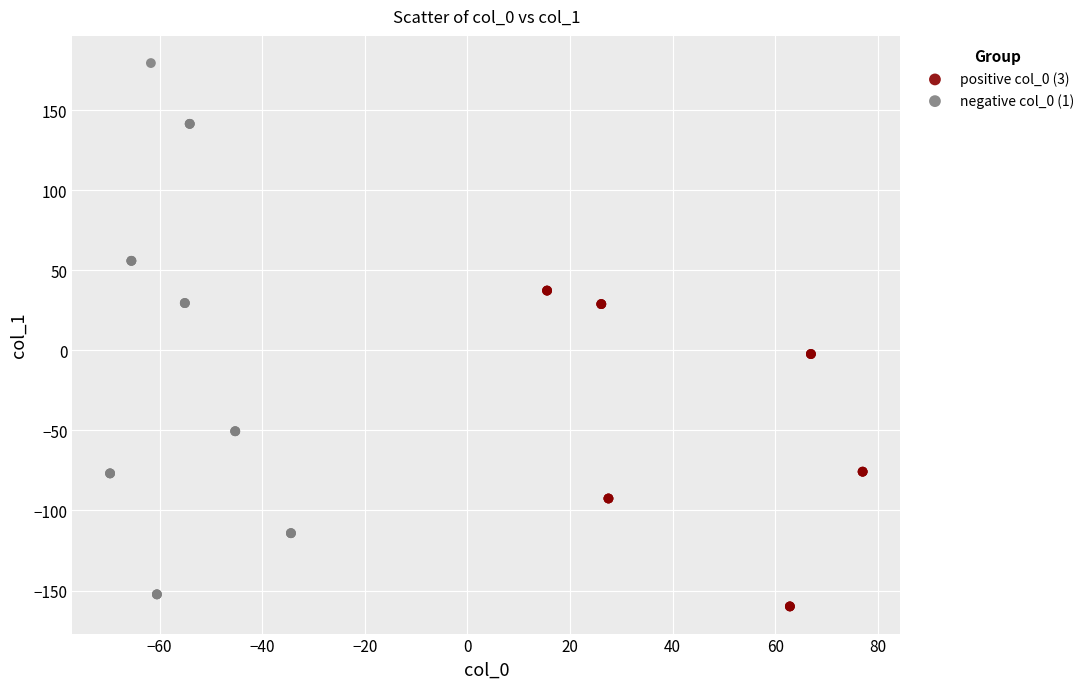

Which series has the largest Y range (max minus min)?

negative col_0 (1)